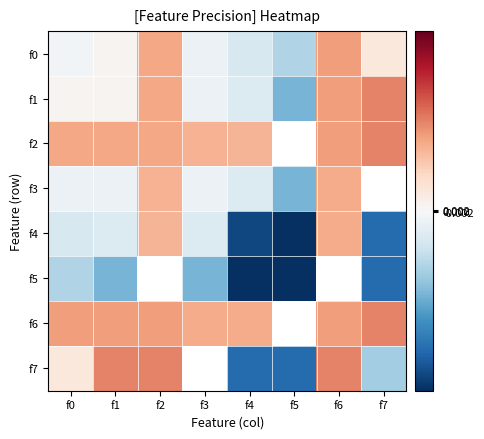

How many f2 values are between 0 and 1?

7